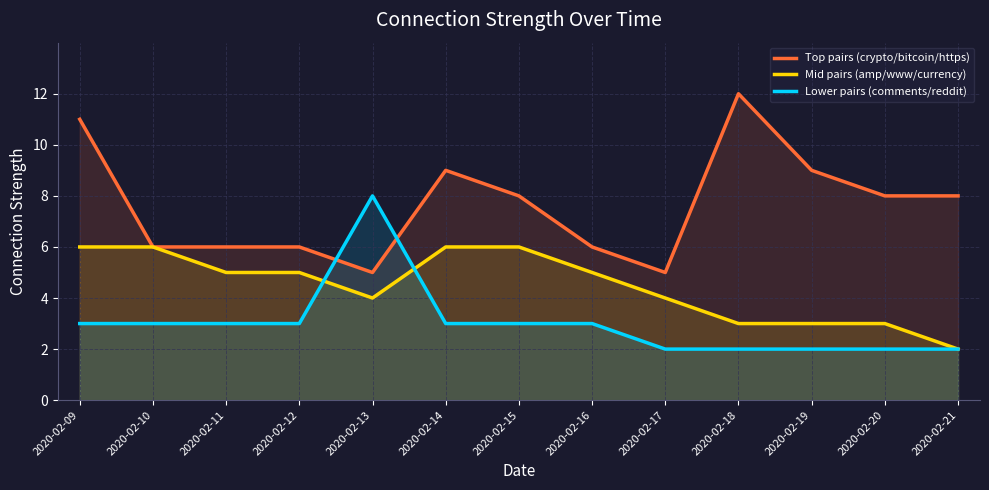

At which category does Lower pairs (comments/reddit) reach its first local peak?

2020-02-13